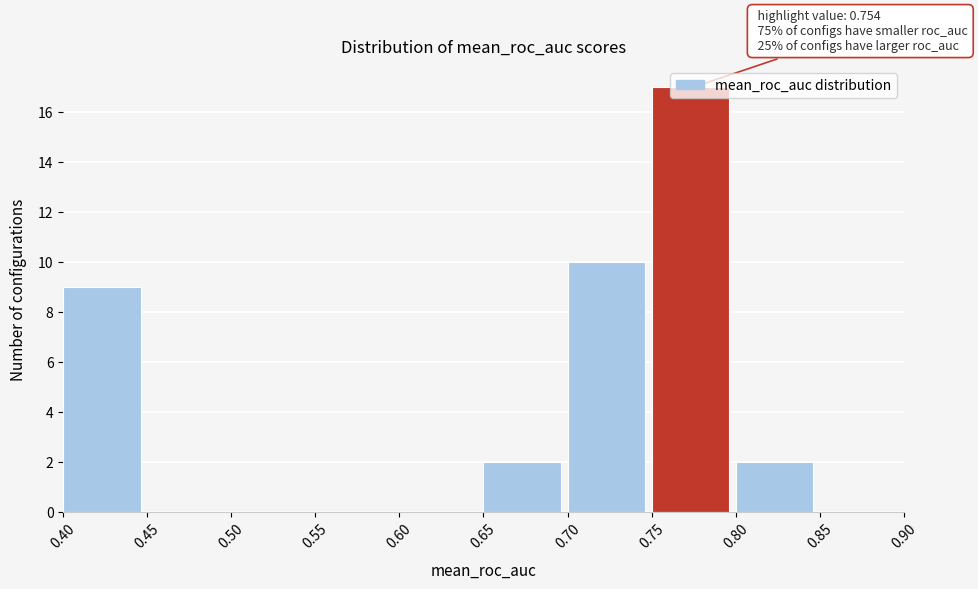

Which range on the x-axis has the tallest bar?

0.75 to 0.80